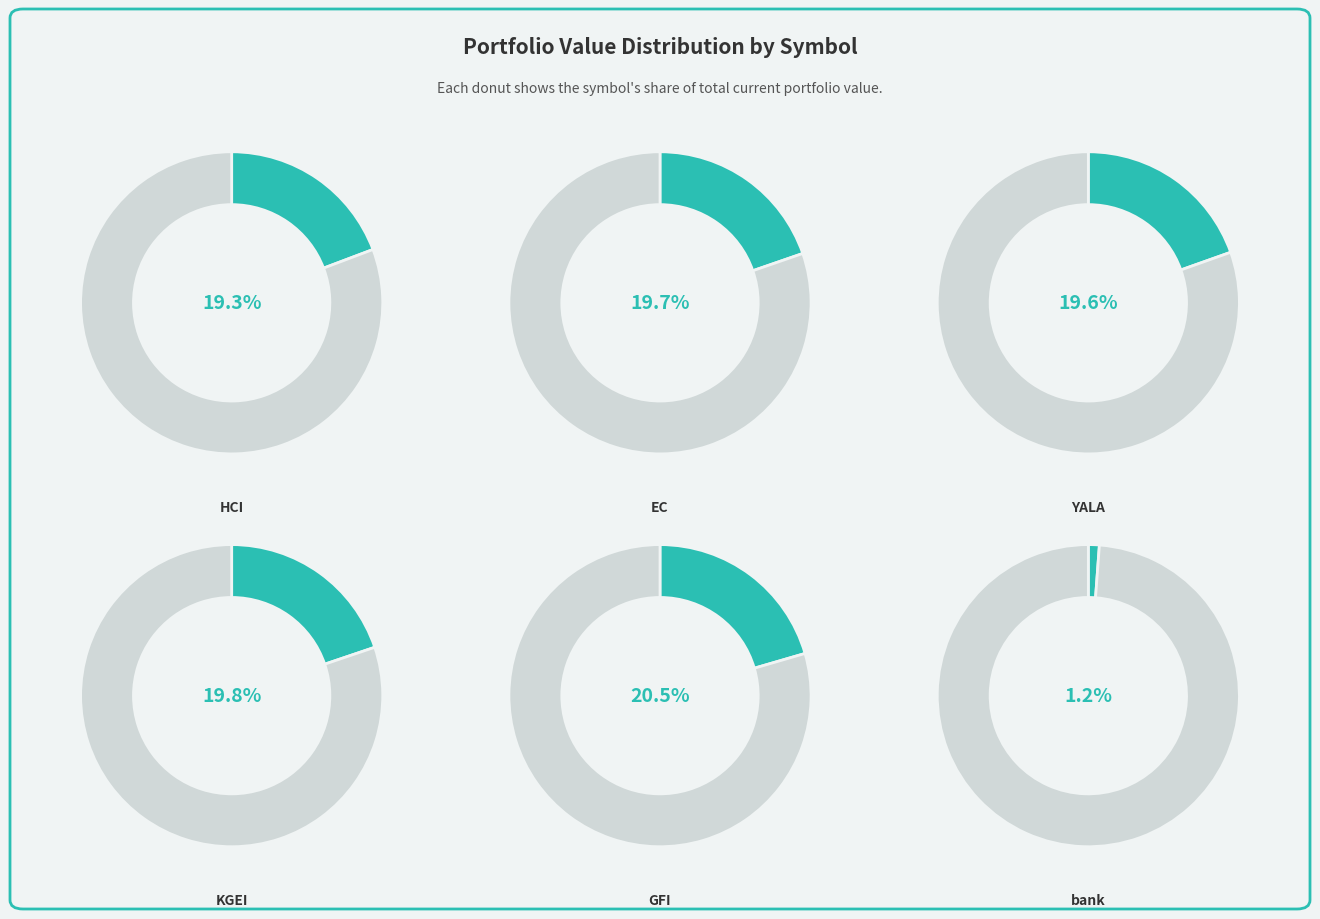

Which category has the smallest portion of the pie?

bank